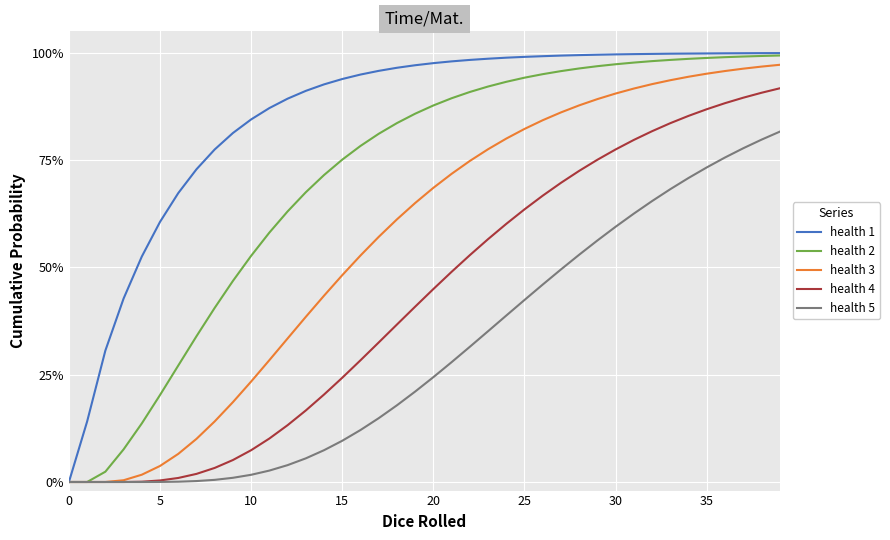

What are all the series names shown in the legend?

health 1, health 2, health 3, health 4, health 5